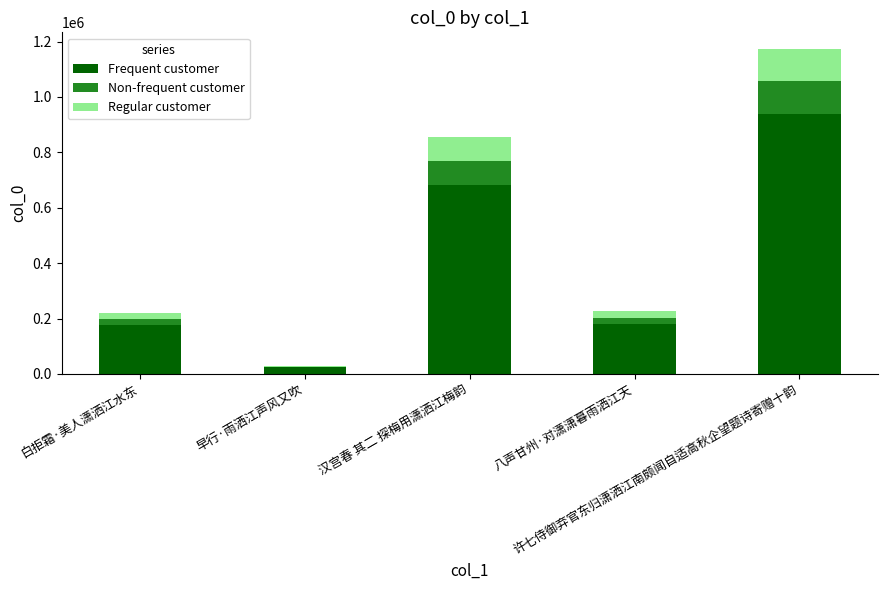

What is the maximum value for Frequent customer?

939585